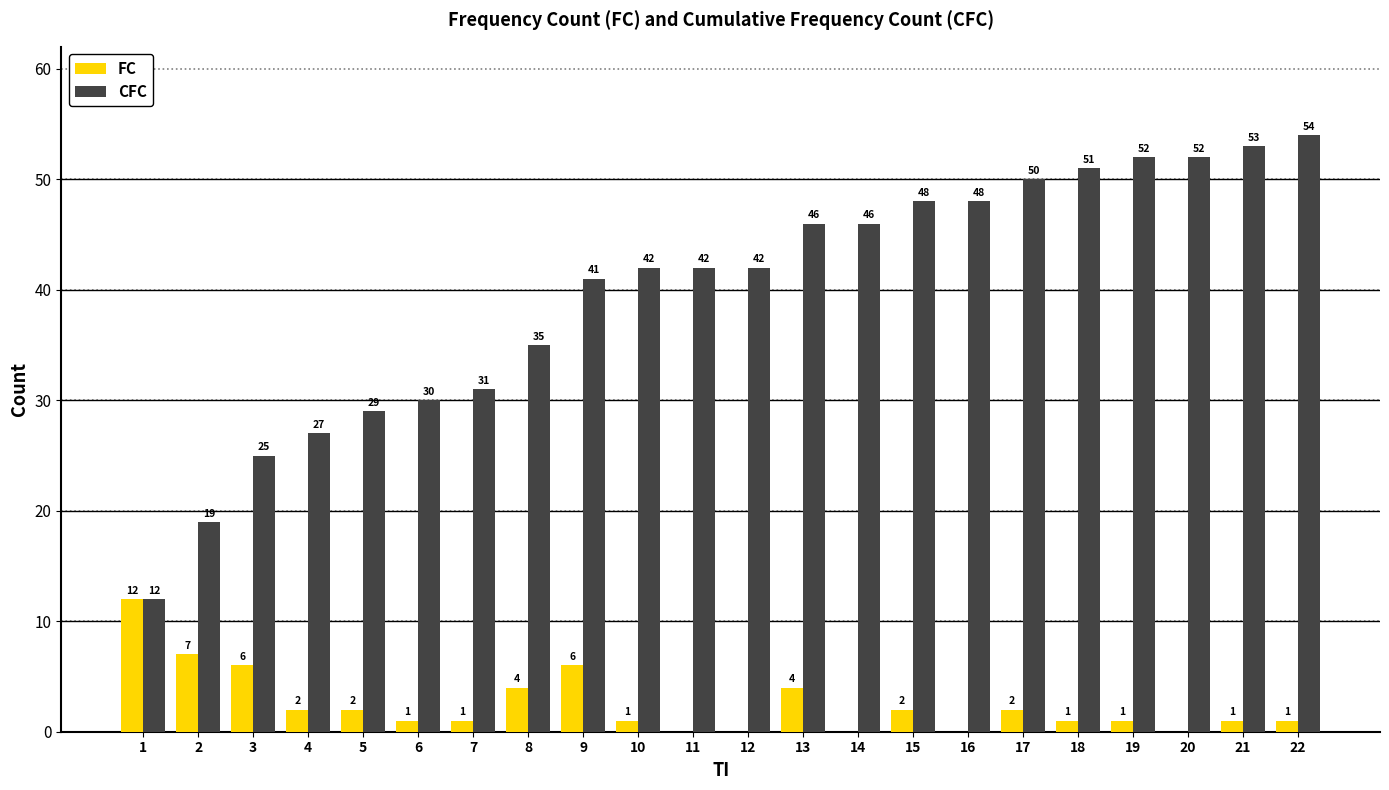

At which label does FC reach its peak?

1